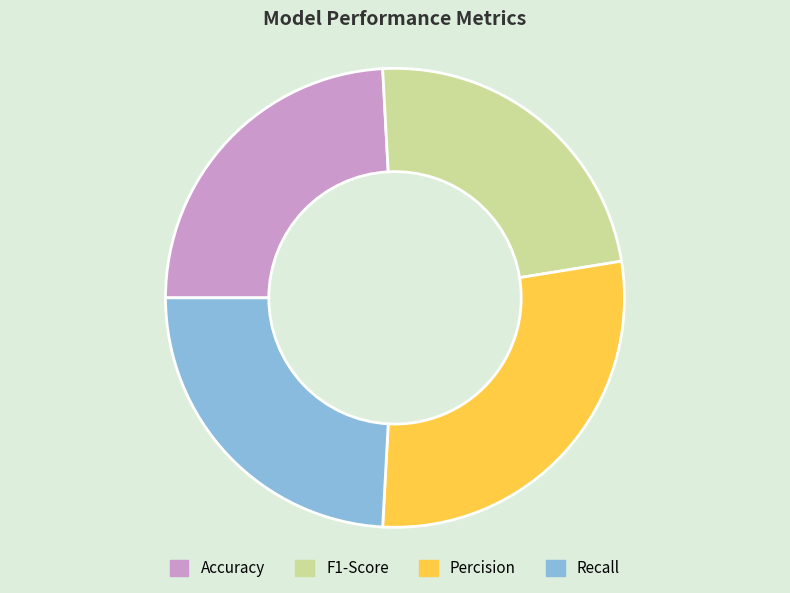

Which slice is the largest?

Percision